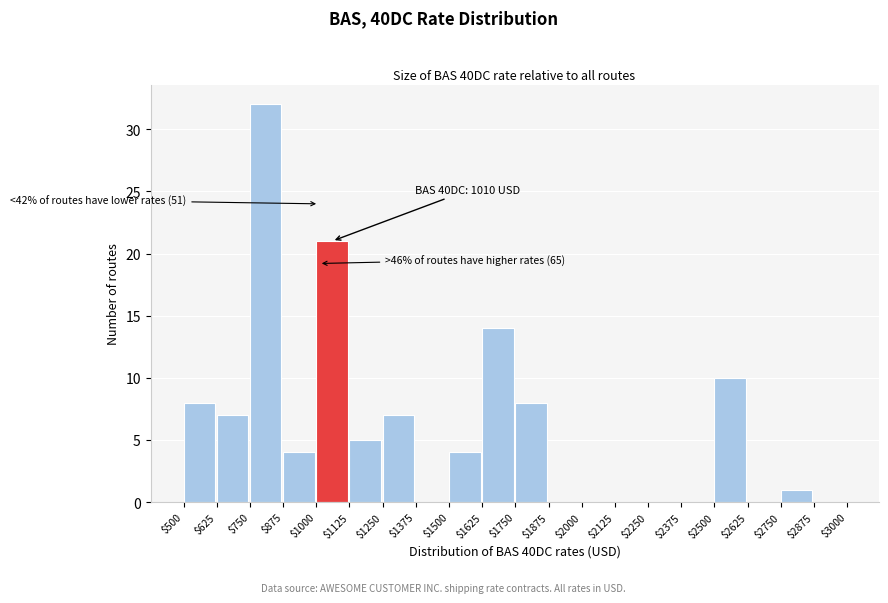

Over which range of the x-axis is the bar tallest?

$750 to $875